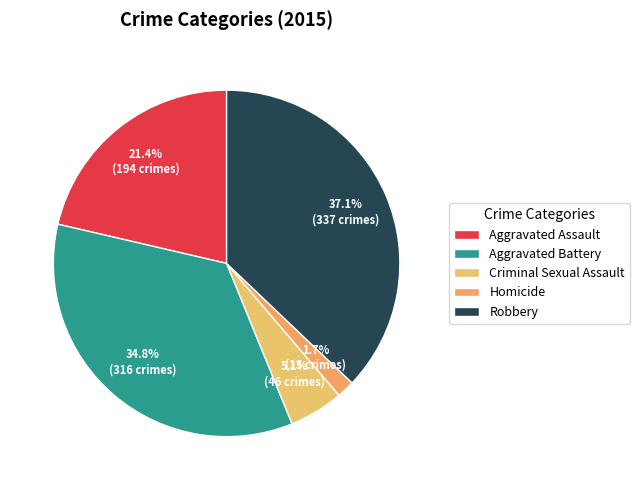

True or false: Criminal Sexual Assault accounts for 19% of the total.

False